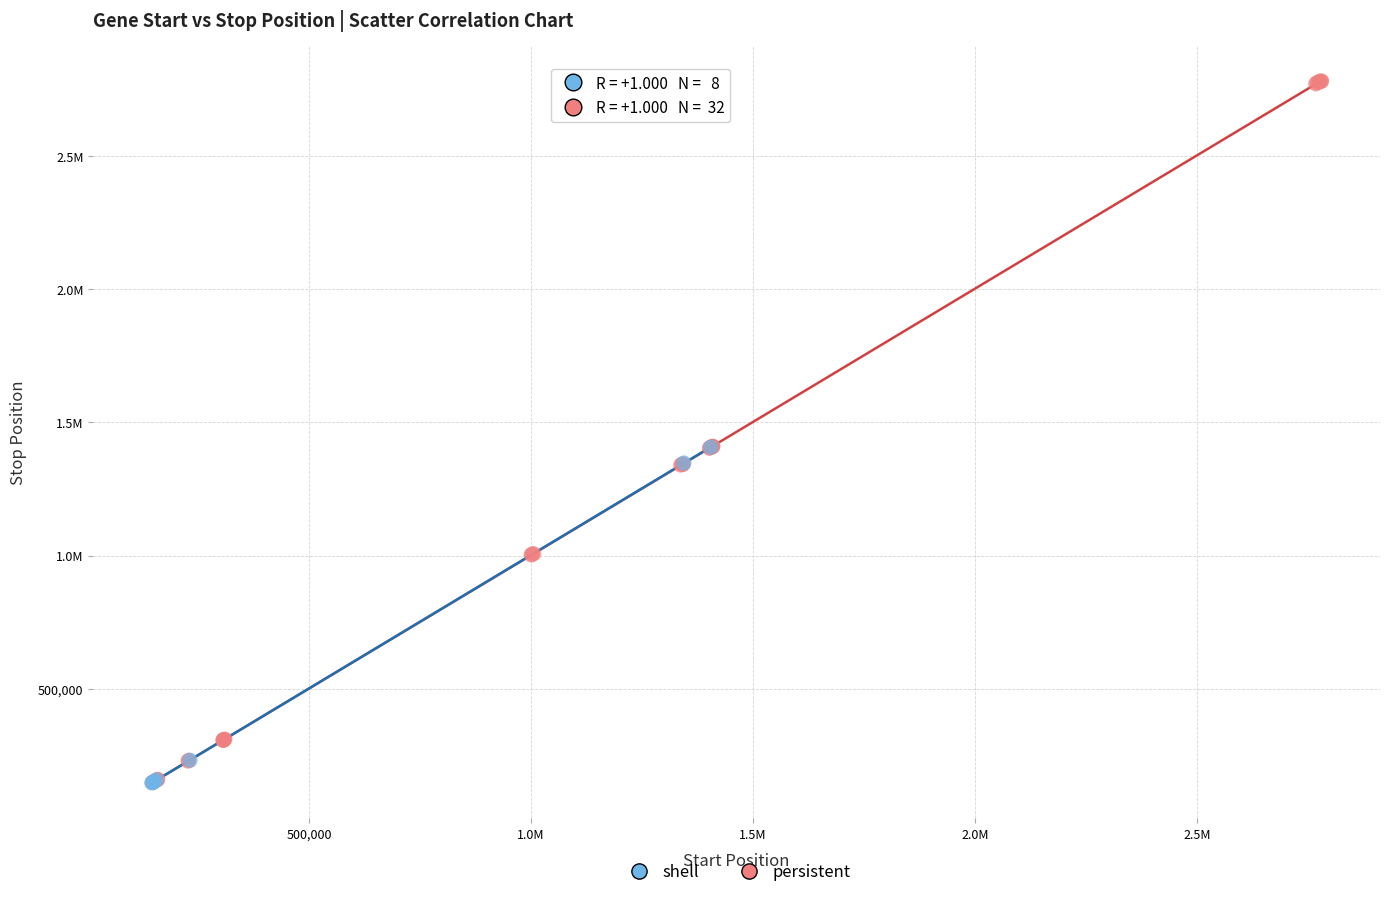

What are all the series names shown in the legend?

shell, persistent